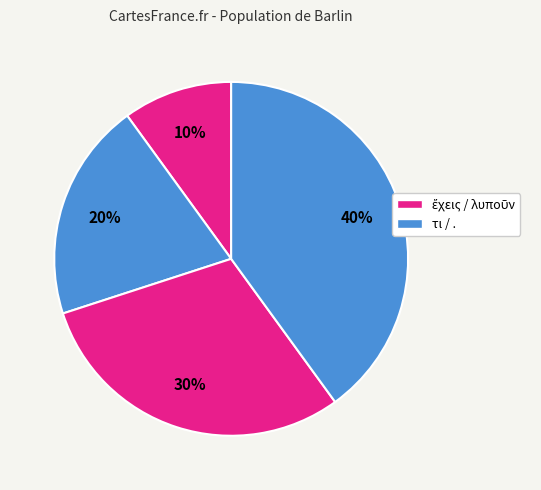

Is there a majority slice in this chart?

No